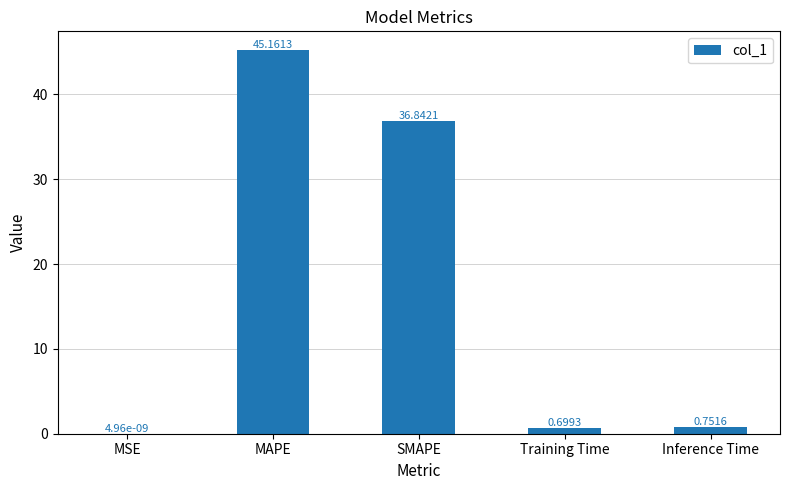

Which label corresponds to the largest value in the chart?

MAPE